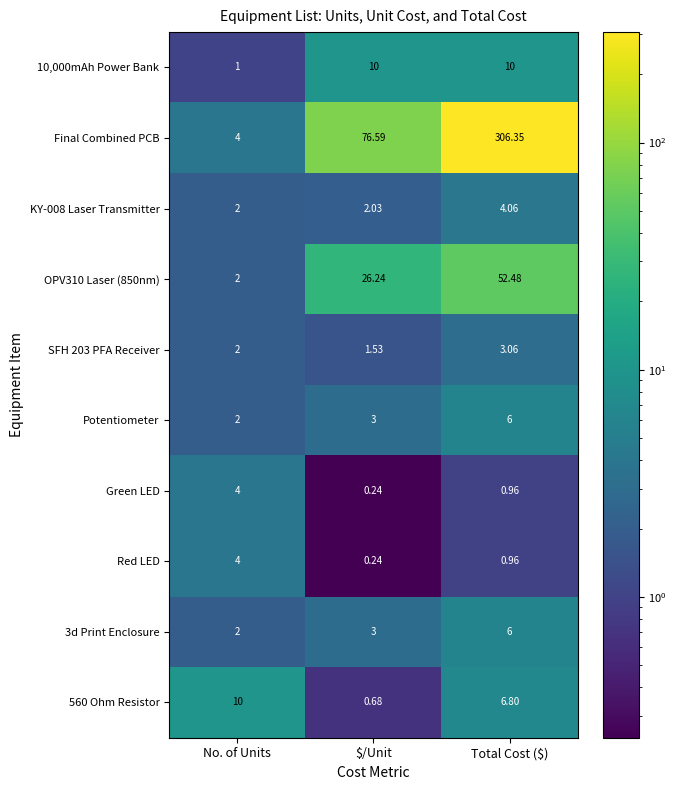

Which series has the largest range (max minus min)?

Final Combined PCB